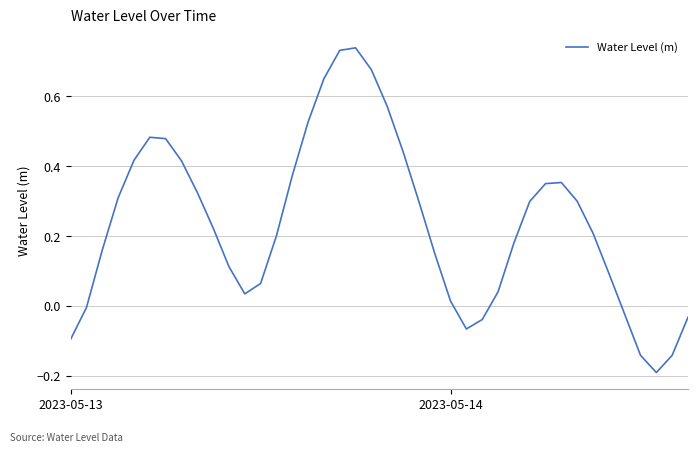

What is the minimum value shown in the chart?

-0.2